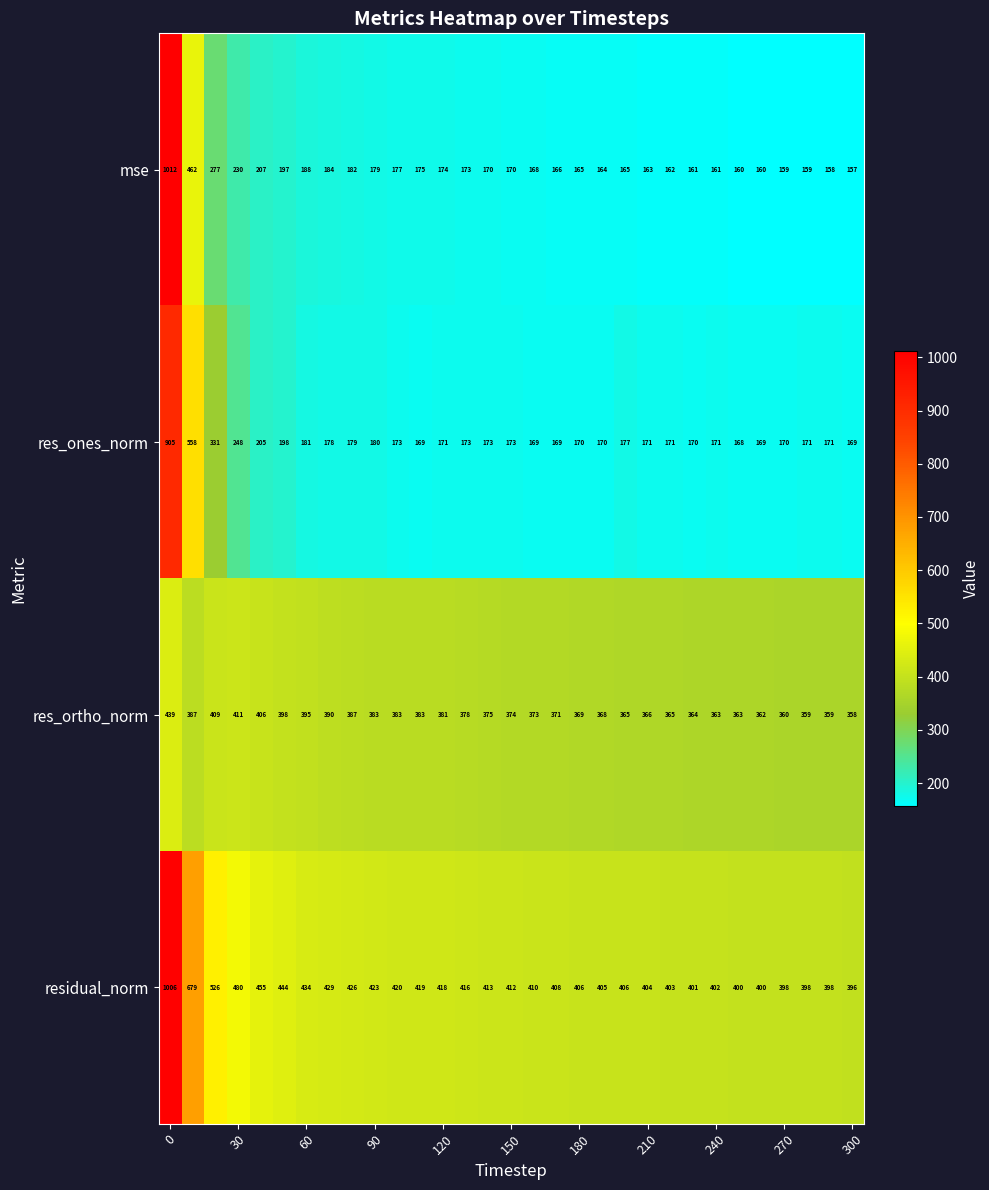

Which series has the widest spread of values?

mse